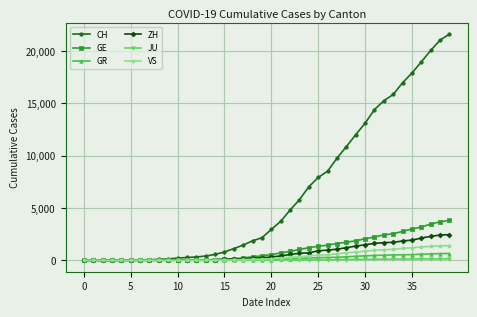

Which series has the largest total across all categories?

CH